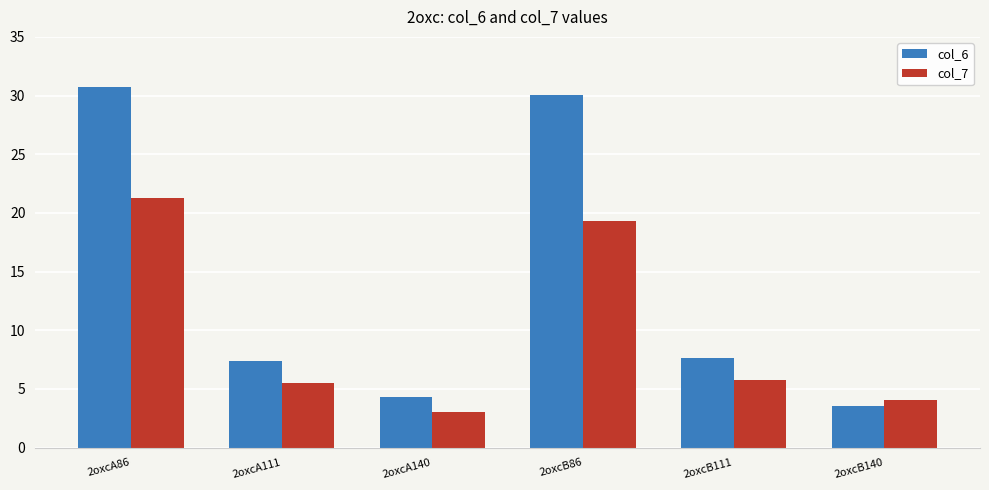

What position from the right is 2oxcB111?

2